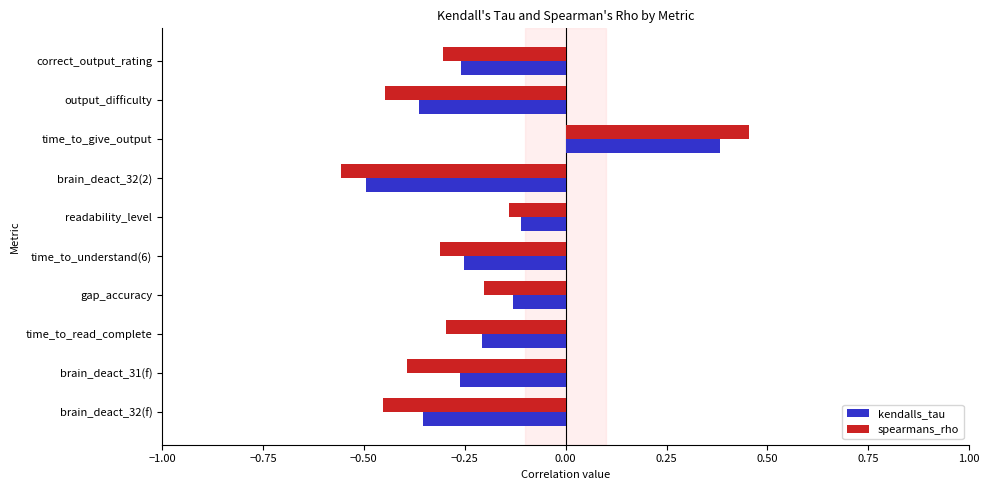

What is the total value across all series at brain_deact_31(f)?

-0.7